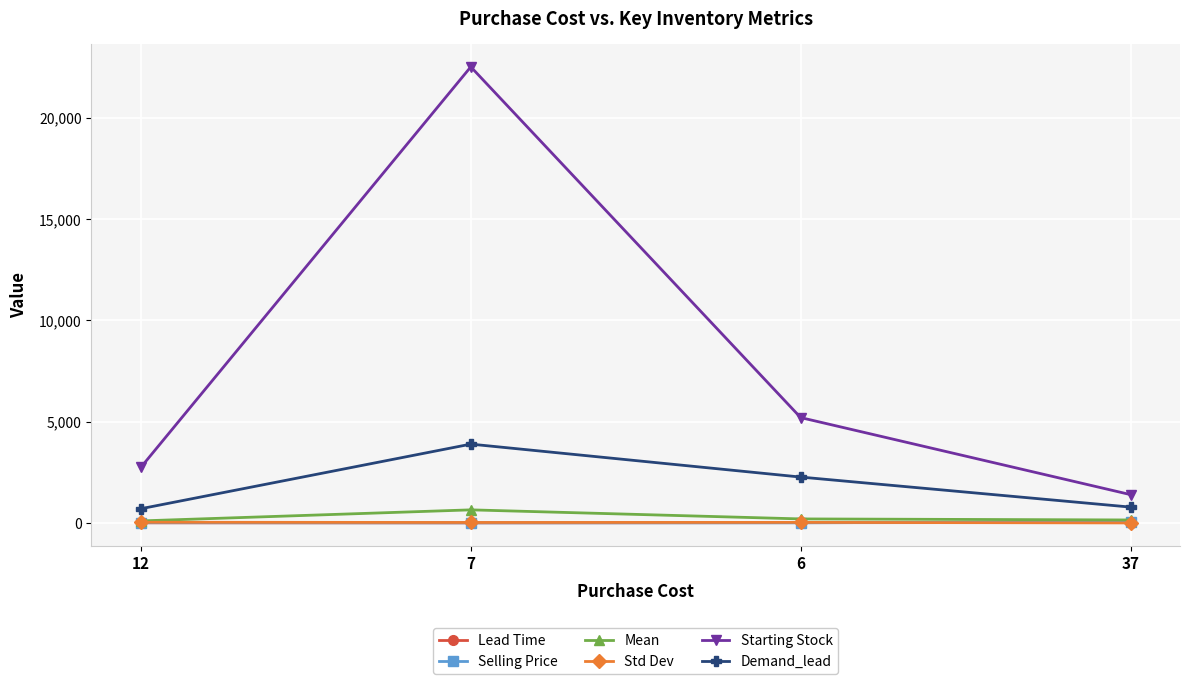

What is the difference between the maximum and minimum values in the Mean series?

545.1